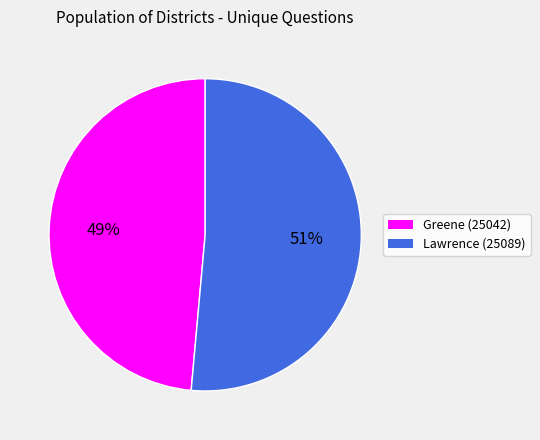

How many slices are in this pie chart?

2